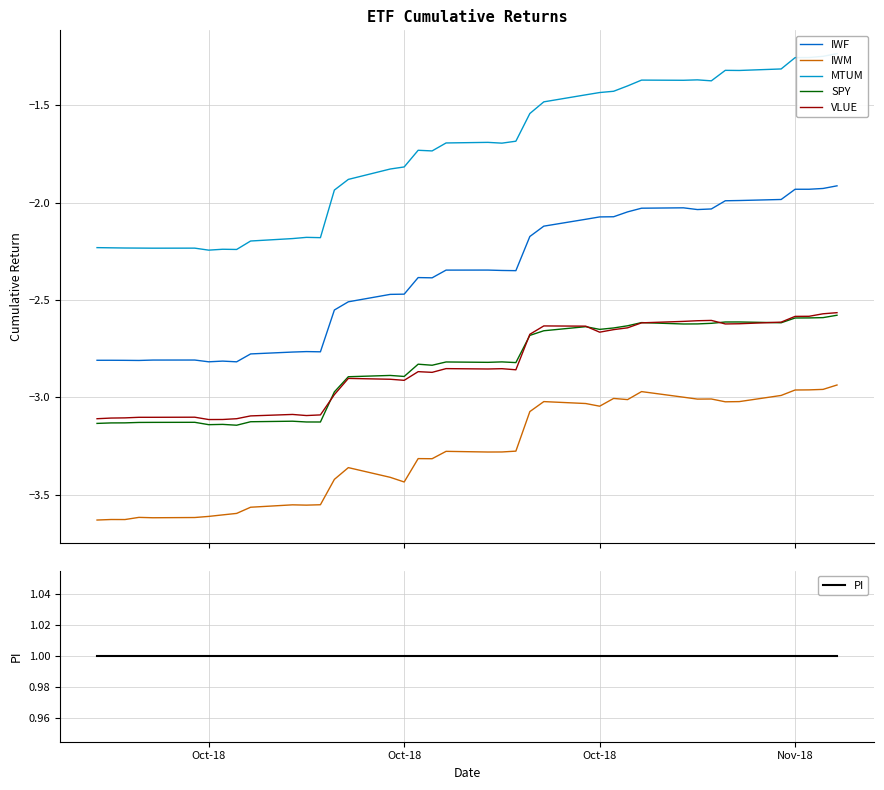

Reading right to left, extract all data points from this chart.

IWF: -1.9	-1.9	-1.9	-1.9	-2.0	-2.0	-2.0	-2.0	-2.0	-2.0	-2.0	-2.0	-2.1	-2.1	-2.1	-2.1	-2.2	-2.3	-2.3	-2.3	-2.3	-2.4	-2.4	-2.5	-2.5	-2.5	-2.6	-2.8	-2.8	-2.8	-2.8	-2.8	-2.8	-2.8	-2.8	-2.8	-2.8	-2.8	-2.8	-2.8
IWM: -2.9	-3.0	-3.0	-3.0	-3.0	-3.0	-3.0	-3.0	-3.0	-3.0	-3.0	-3.0	-3.0	-3.0	-3.0	-3.0	-3.1	-3.3	-3.3	-3.3	-3.3	-3.3	-3.3	-3.4	-3.4	-3.4	-3.4	-3.6	-3.6	-3.6	-3.6	-3.6	-3.6	-3.6	-3.6	-3.6	-3.6	-3.6	-3.6	-3.6
MTUM: -1.2	-1.2	-1.3	-1.3	-1.3	-1.3	-1.3	-1.4	-1.4	-1.4	-1.4	-1.4	-1.4	-1.4	-1.4	-1.5	-1.5	-1.7	-1.7	-1.7	-1.7	-1.7	-1.7	-1.8	-1.8	-1.9	-1.9	-2.2	-2.2	-2.2	-2.2	-2.2	-2.2	-2.2	-2.2	-2.2	-2.2	-2.2	-2.2	-2.2
SPY: -2.6	-2.6	-2.6	-2.6	-2.6	-2.6	-2.6	-2.6	-2.6	-2.6	-2.6	-2.6	-2.6	-2.7	-2.6	-2.7	-2.7	-2.8	-2.8	-2.8	-2.8	-2.8	-2.8	-2.9	-2.9	-2.9	-3.0	-3.1	-3.1	-3.1	-3.1	-3.1	-3.1	-3.1	-3.1	-3.1	-3.1	-3.1	-3.1	-3.1
VLUE: -2.6	-2.6	-2.6	-2.6	-2.6	-2.6	-2.6	-2.6	-2.6	-2.6	-2.6	-2.6	-2.7	-2.7	-2.6	-2.6	-2.7	-2.9	-2.9	-2.9	-2.9	-2.9	-2.9	-2.9	-2.9	-2.9	-3.0	-3.1	-3.1	-3.1	-3.1	-3.1	-3.1	-3.1	-3.1	-3.1	-3.1	-3.1	-3.1	-3.1
PI: 1.0	1.0	1.0	1.0	1.0	1.0	1.0	1.0	1.0	1.0	1.0	1.0	1.0	1.0	1.0	1.0	1.0	1.0	1.0	1.0	1.0	1.0	1.0	1.0	1.0	1.0	1.0	1.0	1.0	1.0	1.0	1.0	1.0	1.0	1.0	1.0	1.0	1.0	1.0	1.0